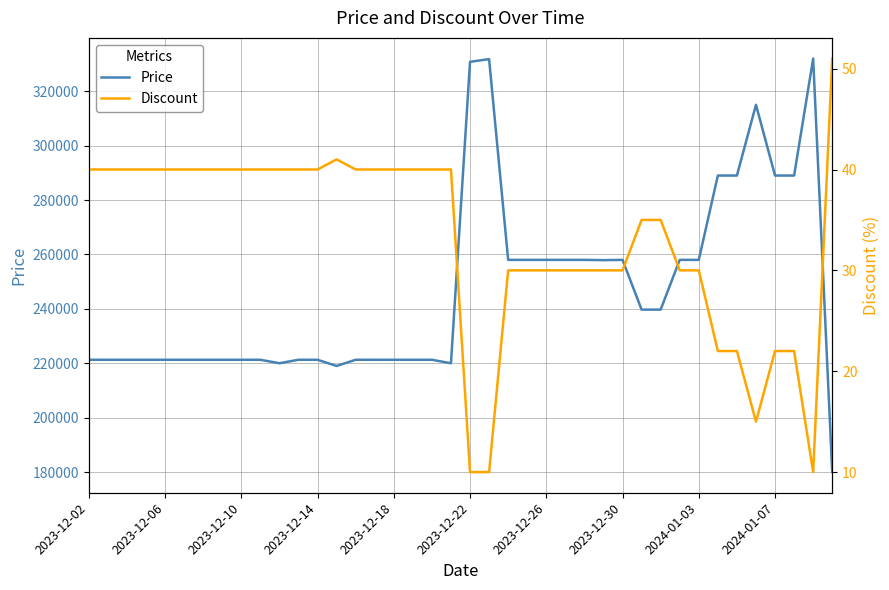

What is the minimum value shown in the chart?

10